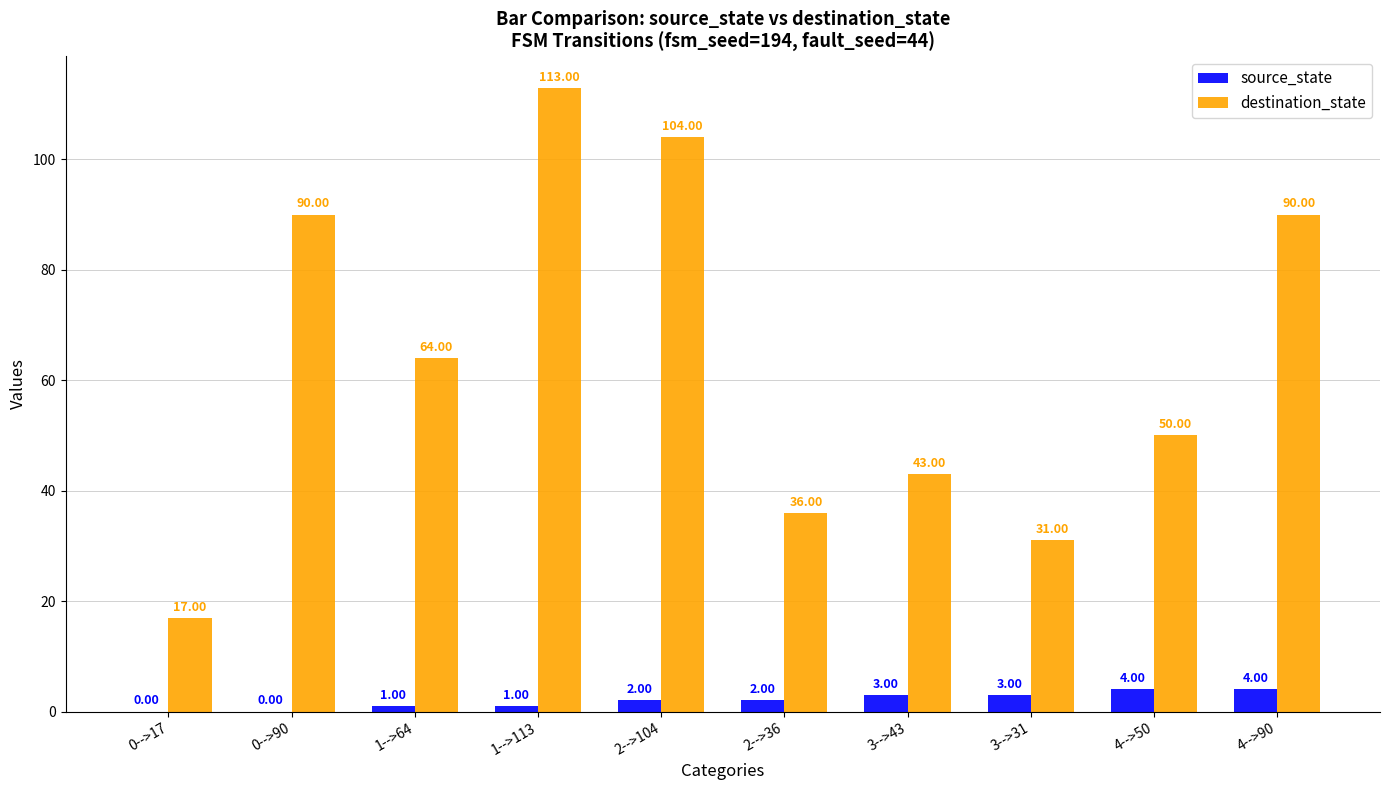

How many categories are shown in the chart?

10